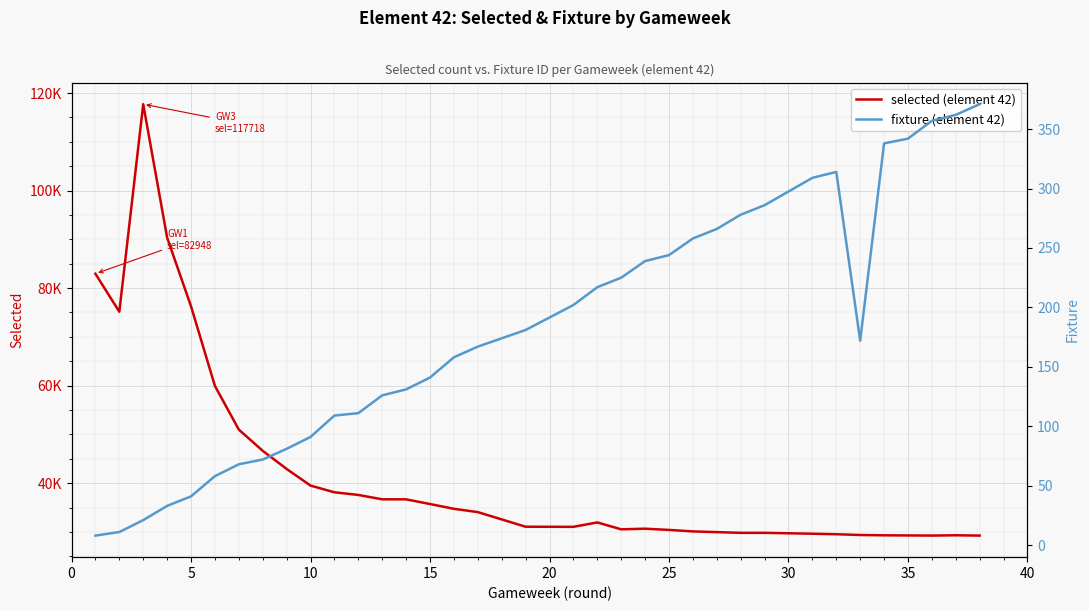

The selected (element 42) series shows 173984 at 5. True or false?

False